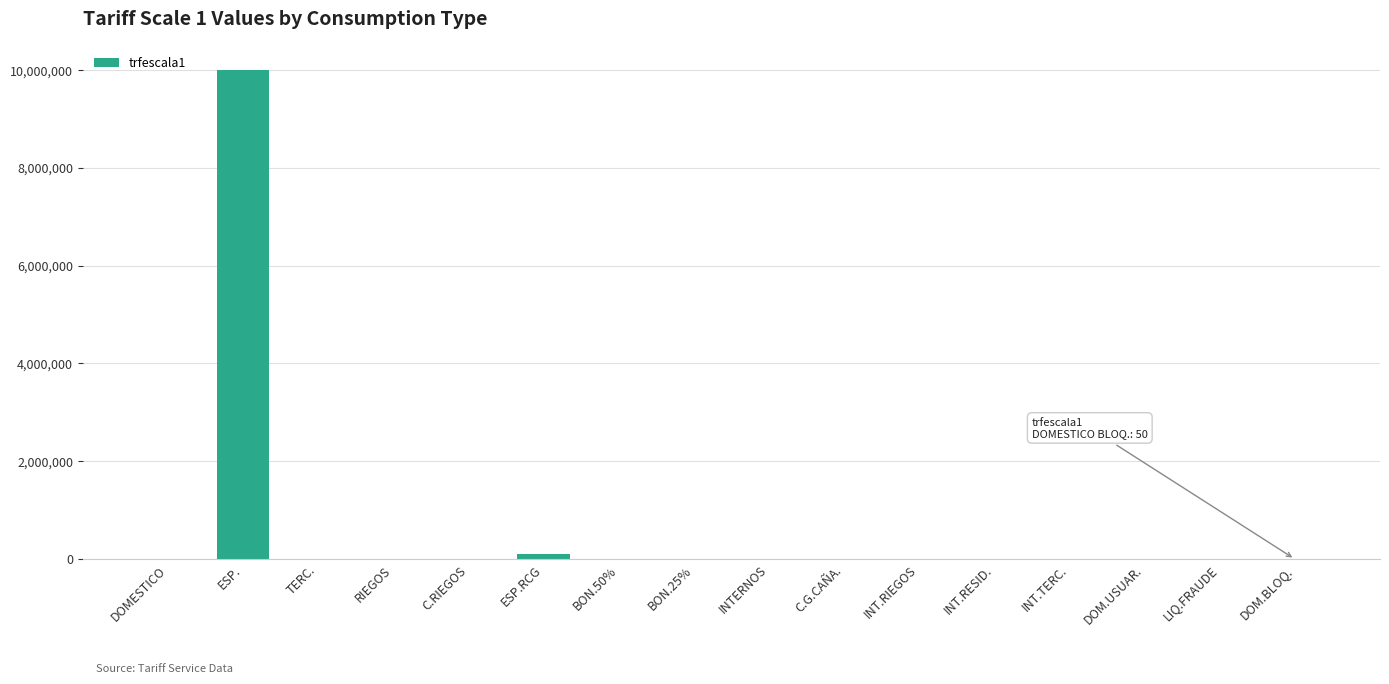

Which has a higher value, ESP. or C.G.CAÑA.?

ESP.